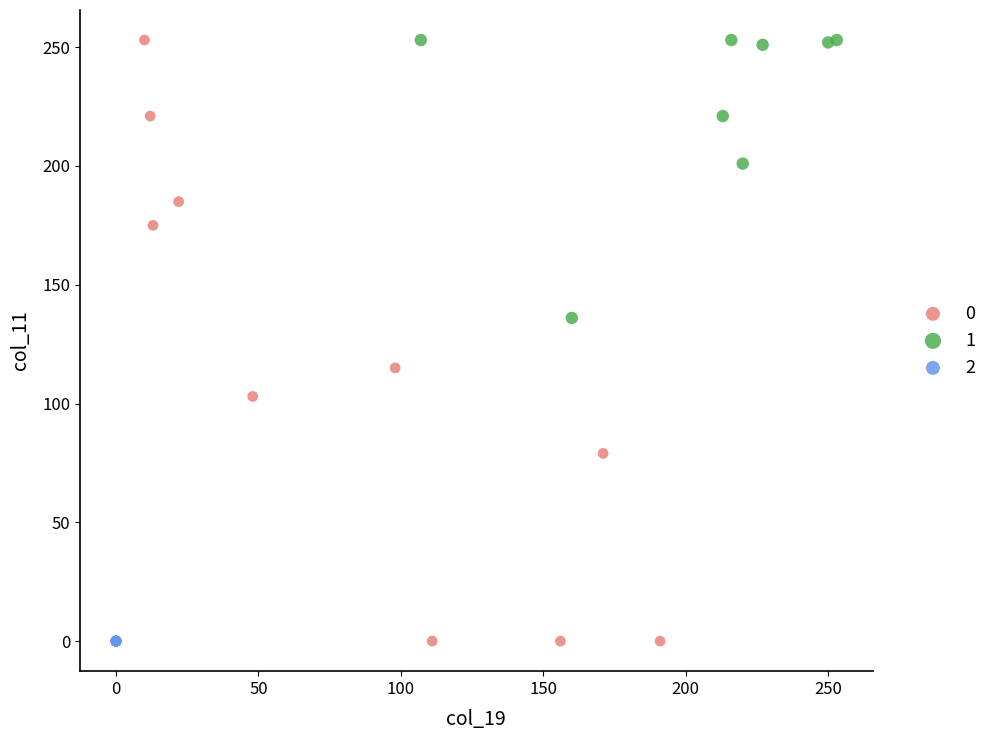

What are all the series names shown in the legend?

0, 1, 2